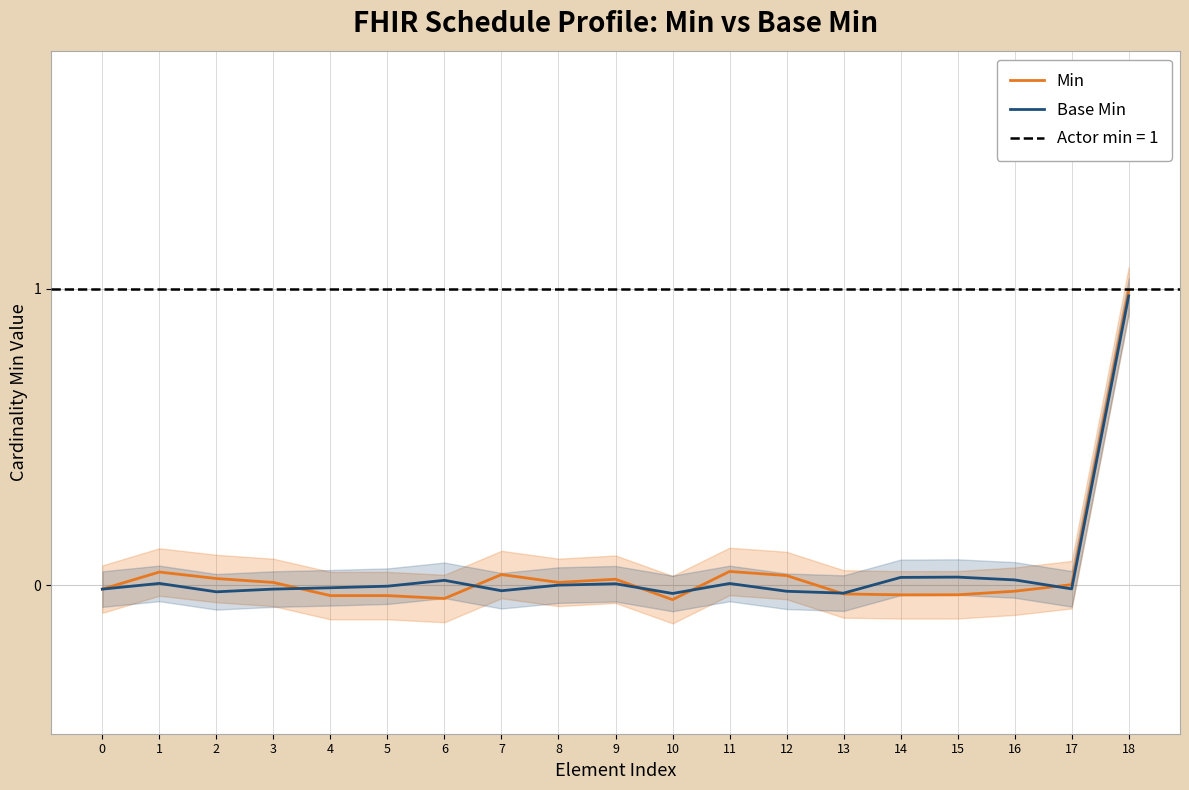

What is the difference between the maximum and second lowest values in the Base Min series?

1.0